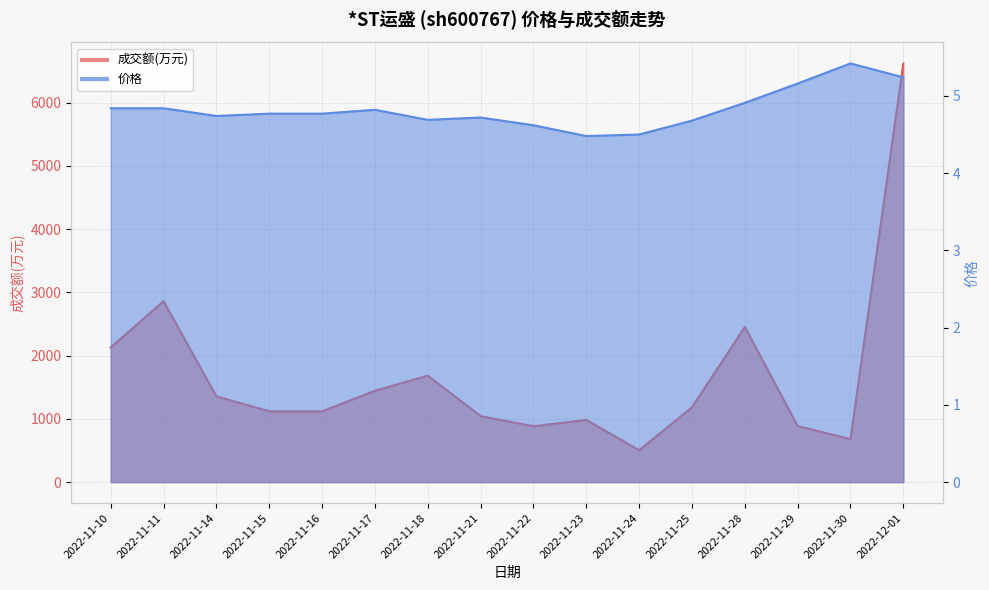

Reading left to right, extract all data points from this chart.

成交额(万元): 2022-11-10=2130.0	2022-11-11=2861.0	2022-11-14=1356.0	2022-11-15=1120.0	2022-11-16=1120.0	2022-11-17=1445.0	2022-11-18=1684.0	2022-11-21=1044.0	2022-11-22=884.0	2022-11-23=984.0	2022-11-24=505.0	2022-11-25=1183.0	2022-11-28=2454.0	2022-11-29=887.0	2022-11-30=680.0	2022-12-01=6620.0
价格: 2022-11-10=4.8	2022-11-11=4.8	2022-11-14=4.7	2022-11-15=4.8	2022-11-16=4.8	2022-11-17=4.8	2022-11-18=4.7	2022-11-21=4.7	2022-11-22=4.6	2022-11-23=4.5	2022-11-24=4.5	2022-11-25=4.7	2022-11-28=4.9	2022-11-29=5.2	2022-11-30=5.4	2022-12-01=5.2